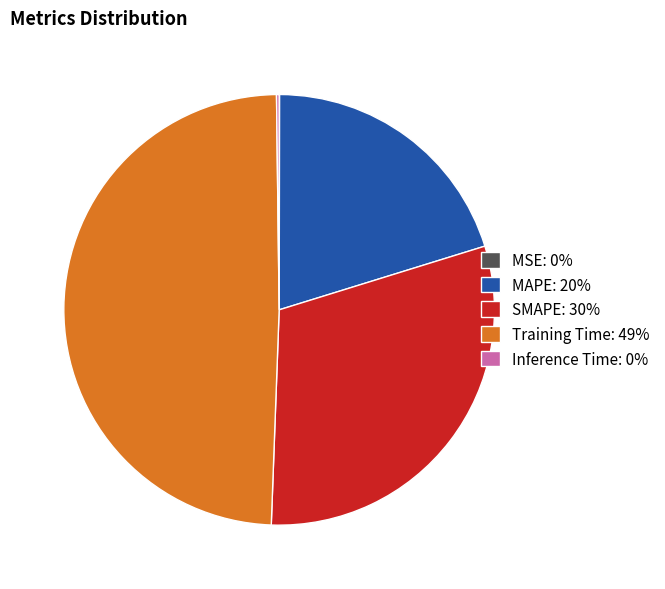

The Training Time slice represents 49% of the pie. True or false?

True